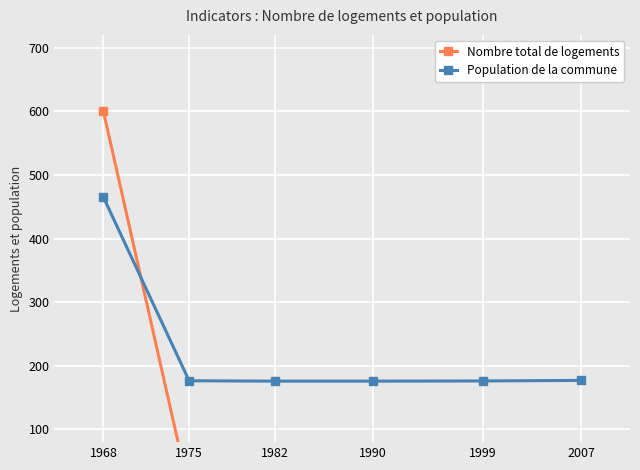

Rank the series by their maximum value, from highest to lowest.

Nombre total de logements, Population de la commune